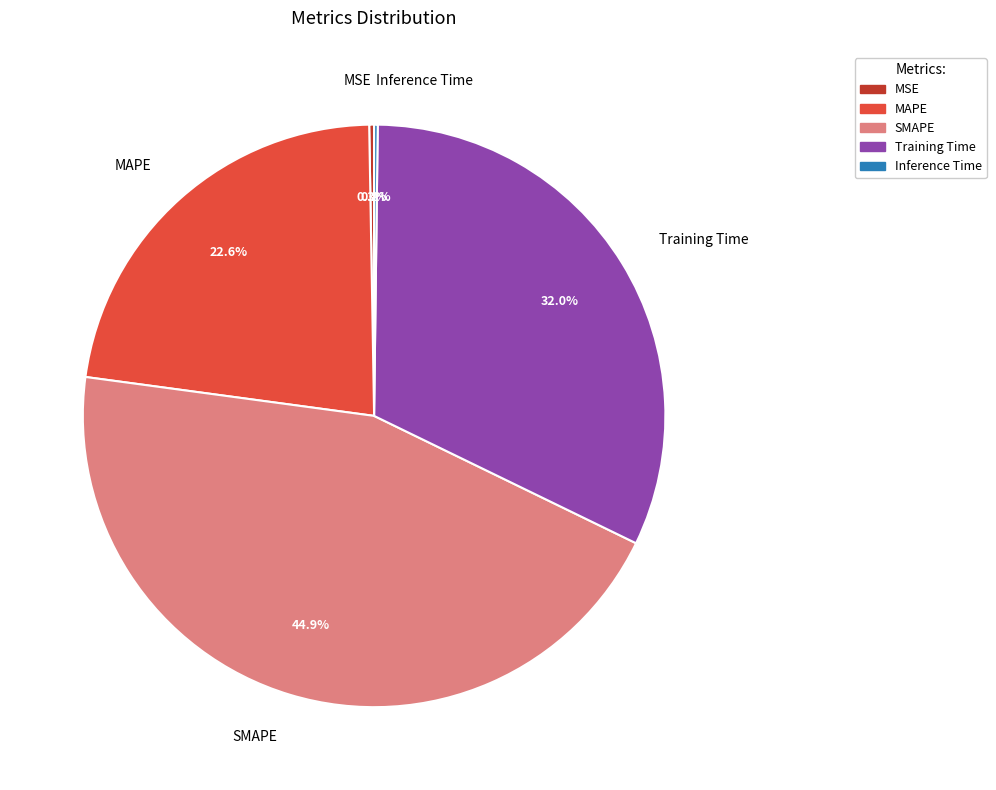

Between SMAPE and Training Time, which is larger?

SMAPE